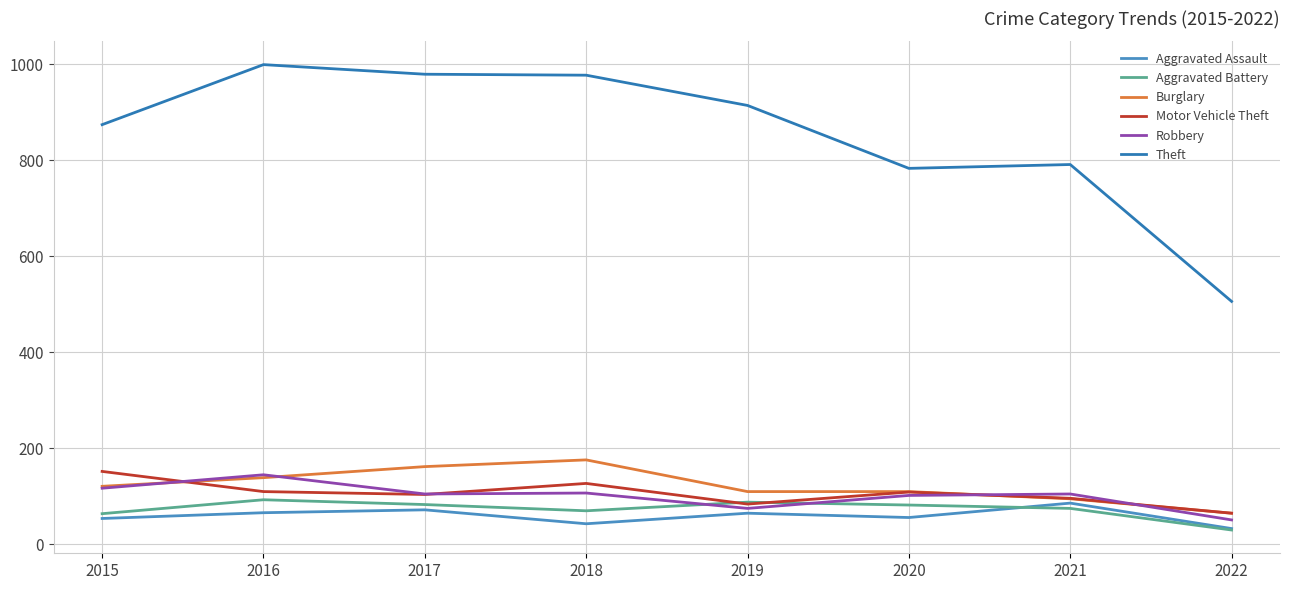

Reading right to left, list all the values displayed in this chart.

Aggravated Assault: 33	86	56	65	43	72	66	54
Aggravated Battery: 30	75	82	88	70	83	93	64
Burglary: 65	95	110	110	176	162	139	121
Motor Vehicle Theft: 65	96	109	84	127	104	110	152
Robbery: 51	105	102	75	107	105	145	117
Theft: 506	791	783	914	977	979	999	874